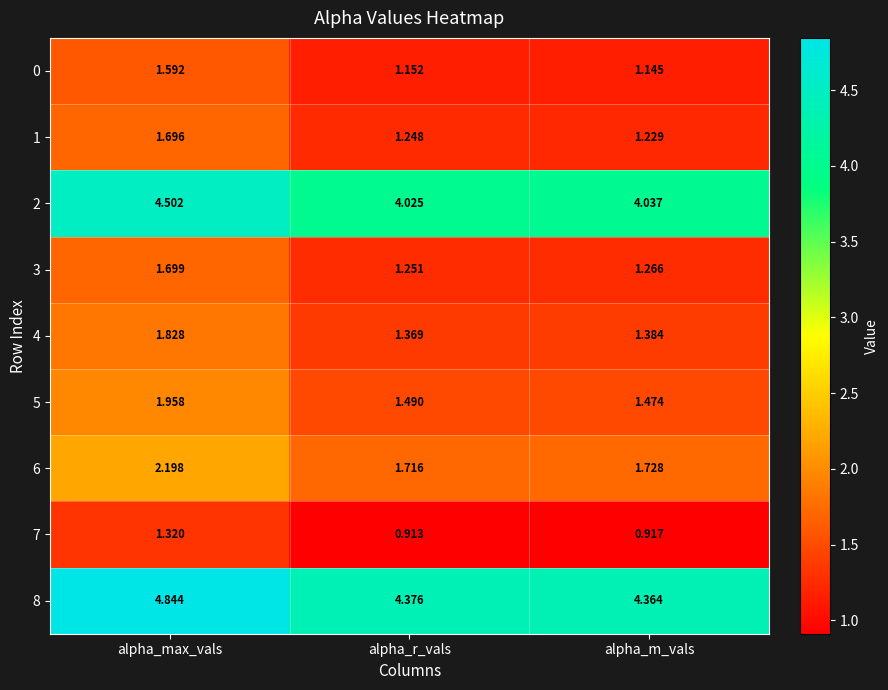

How many series are shown in this chart?

9